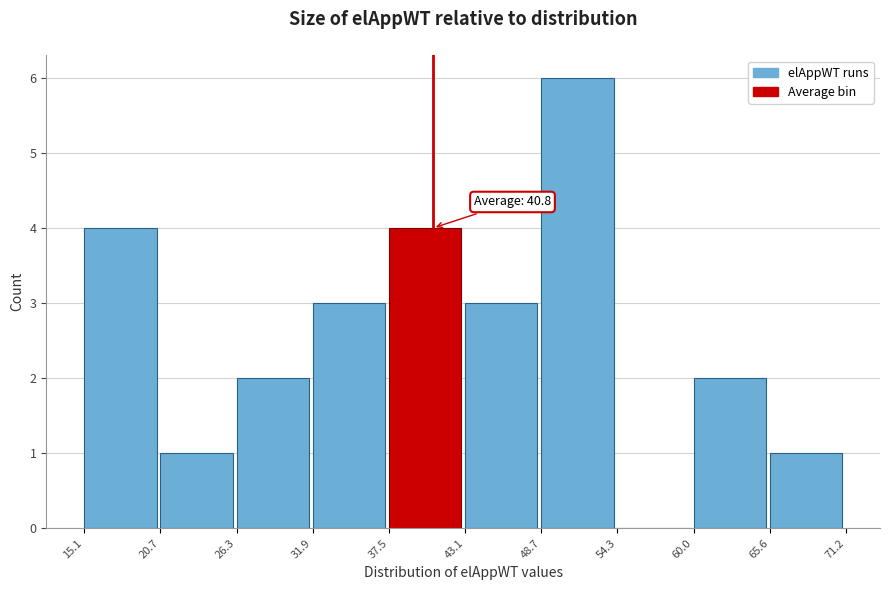

Over which range of the x-axis is the bar tallest?

48.7 to 54.3